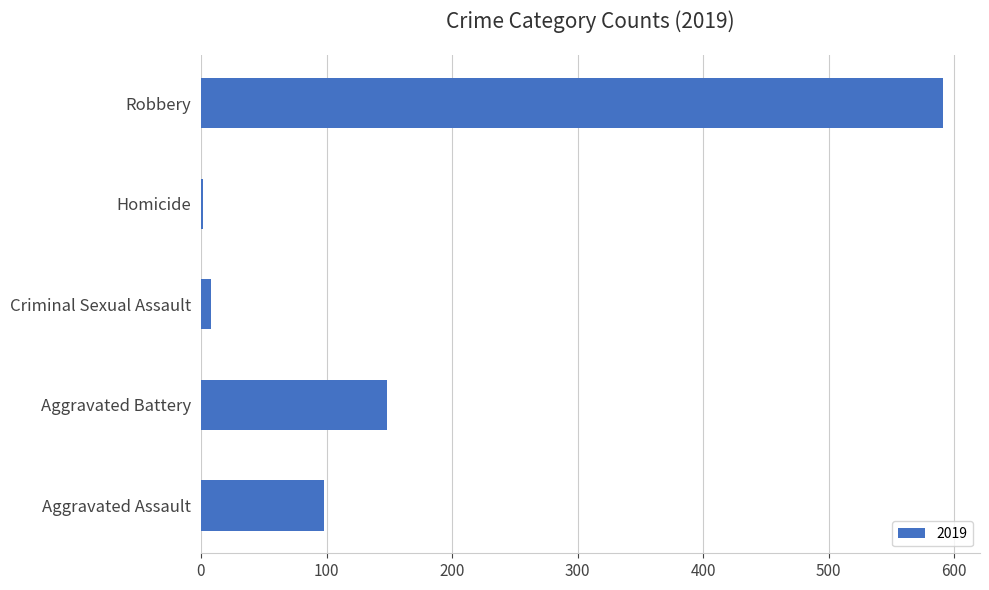

What is the sum of all values?

847